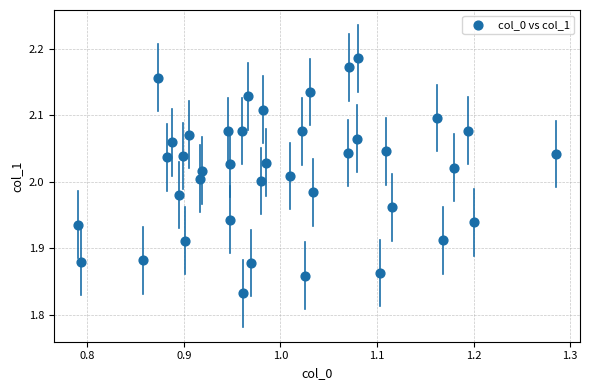

What is the range of X values (max minus min)?

0.5